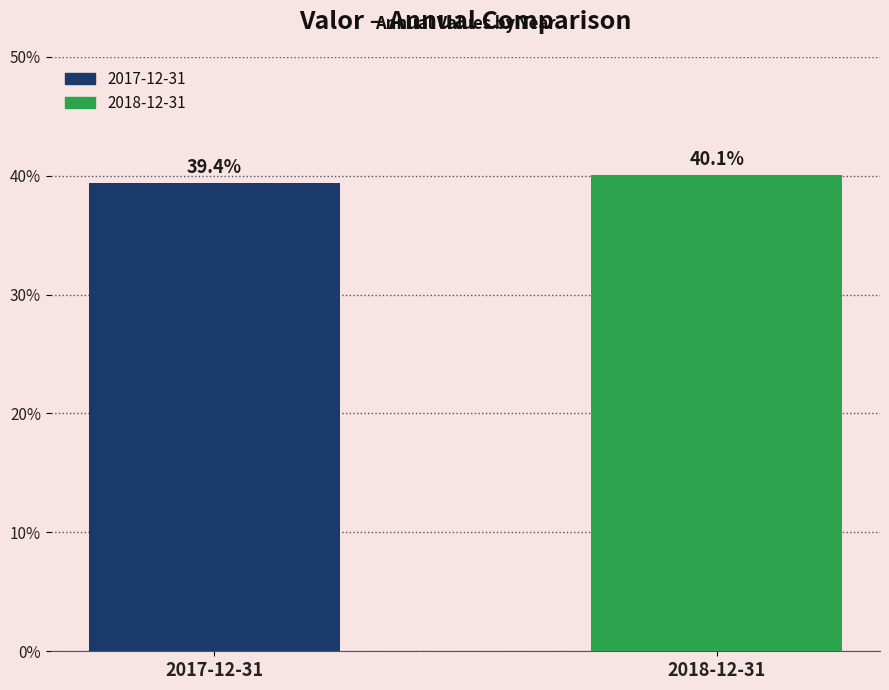

List the labels in order of value, smallest first.

2017-12-31, 2018-12-31